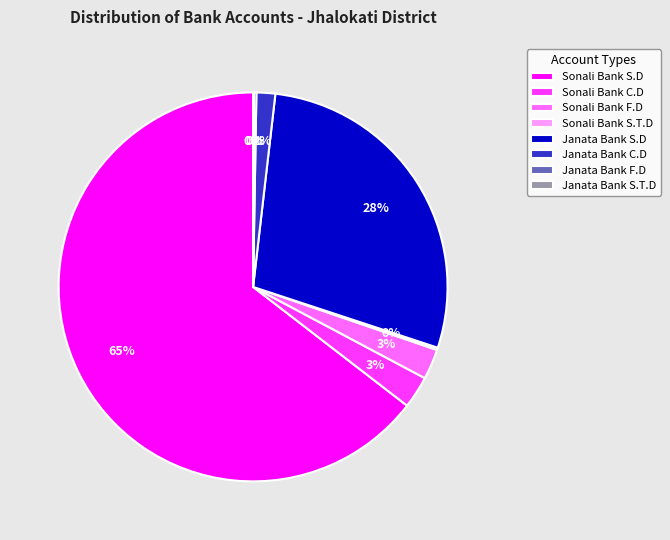

Is there any slice that represents more than half of the pie?

Yes